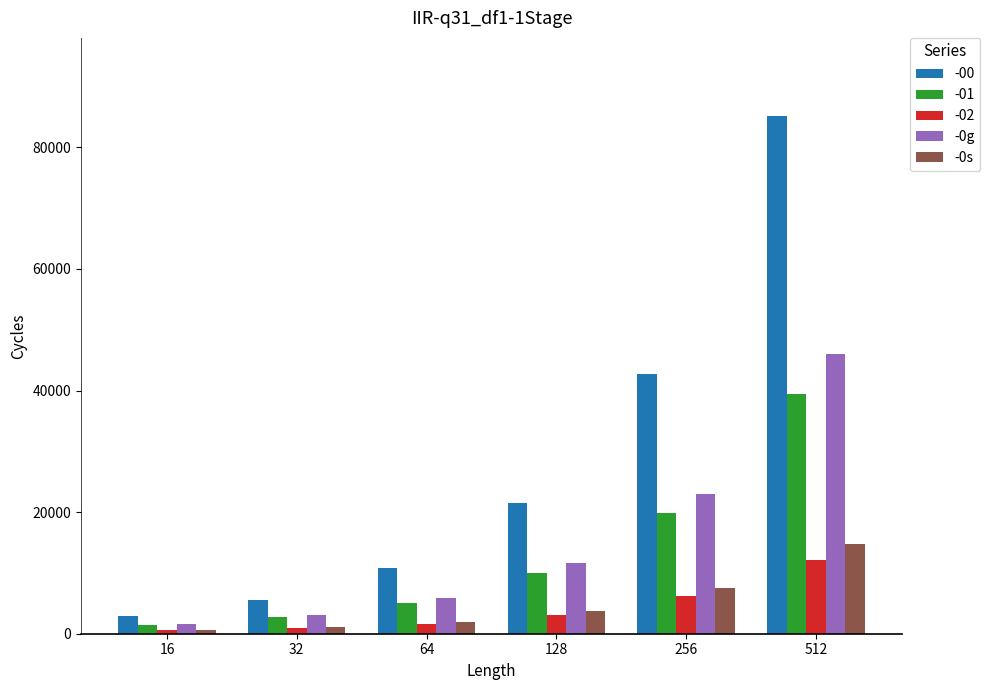

How many bars are there in total?

30